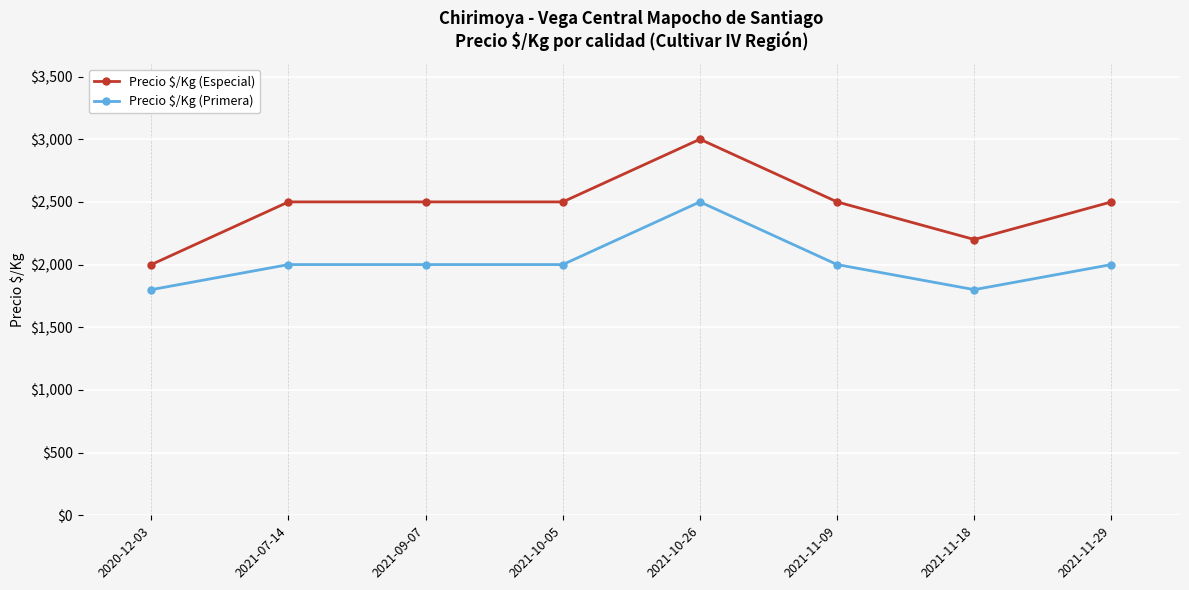

Rank the series at 2021-11-18 from highest to lowest value.

Precio $/Kg (Especial), Precio $/Kg (Primera)